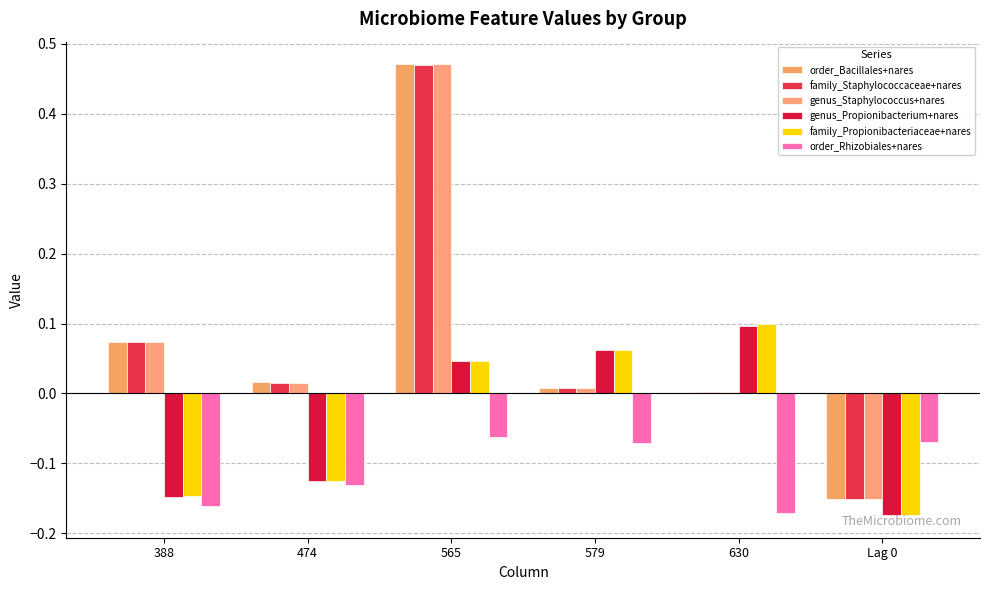

Is it true that genus_Staphylococcus+nares equals -0.1 at Lag 0?

False